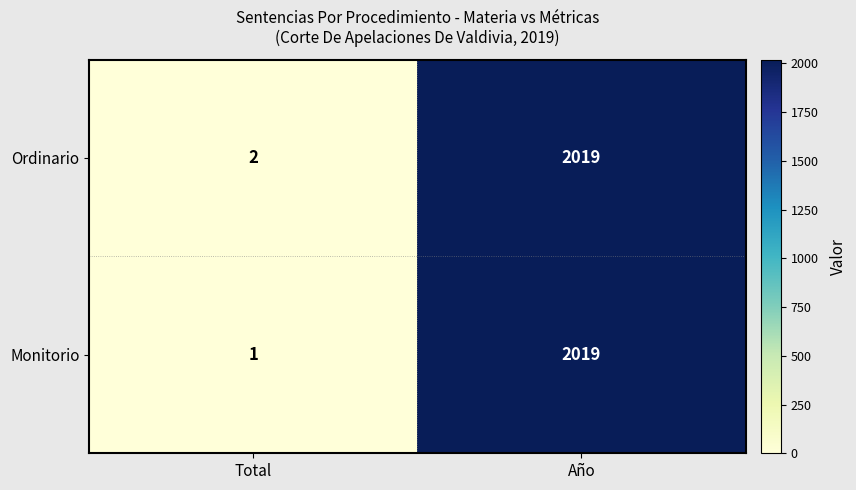

Reading right to left, list all the values displayed in this chart.

Ordinario: 2019	2
Monitorio: 2019	1